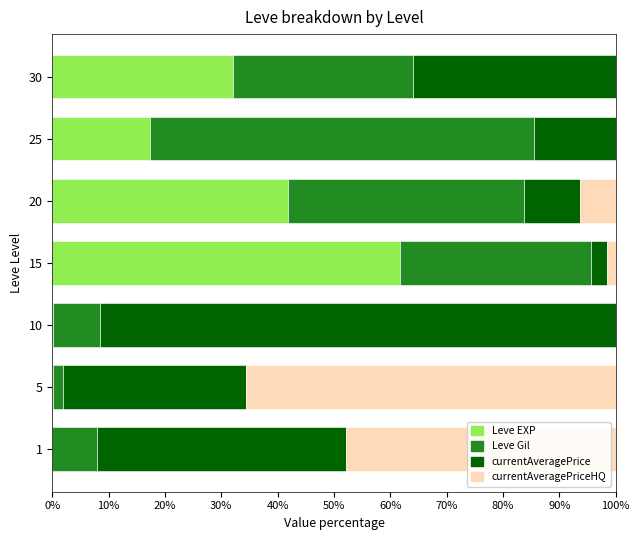

At which label is Leve EXP closest to 30?

30